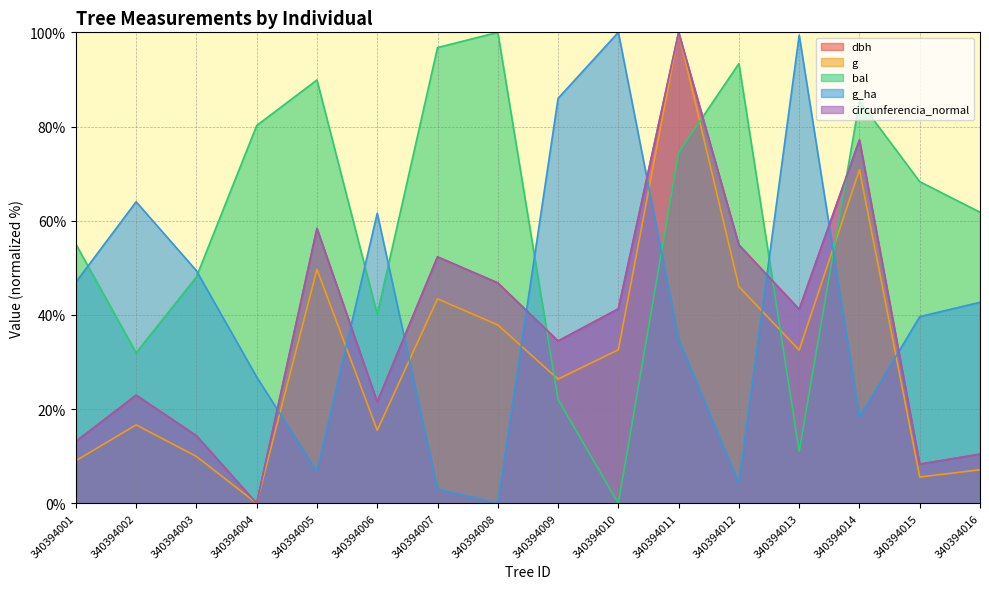

At how many categories does at least one series exceed 83?

9